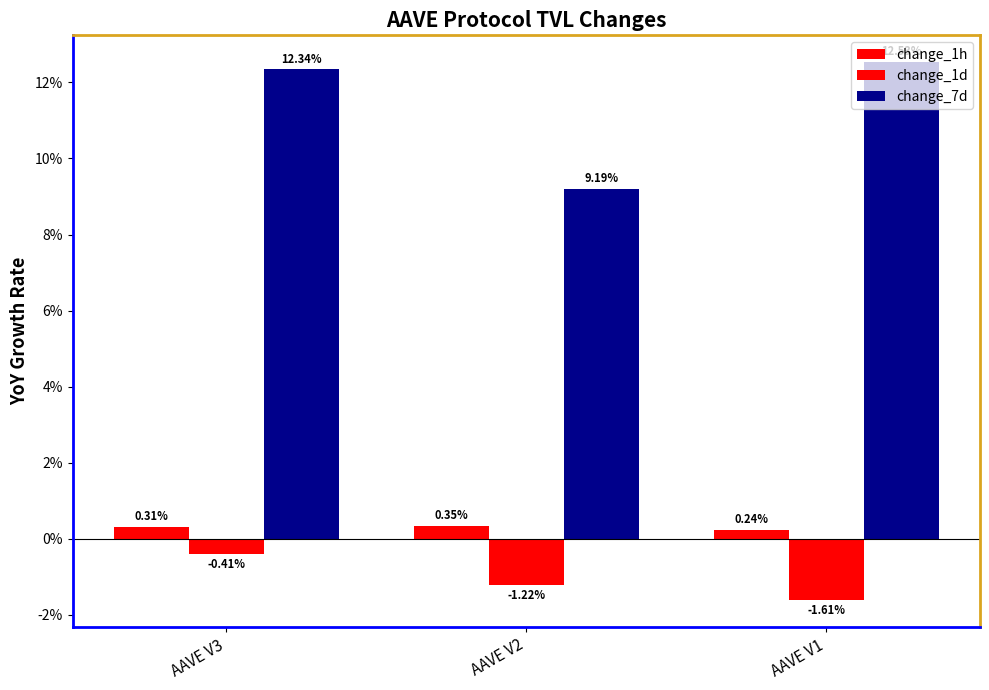

At which category does the chart reach its peak across all series?

AAVE V1